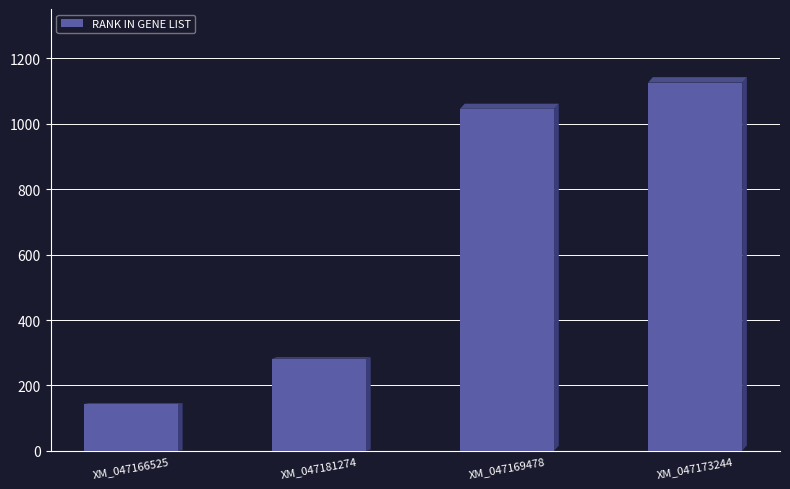

How many distinct data groups are displayed?

1